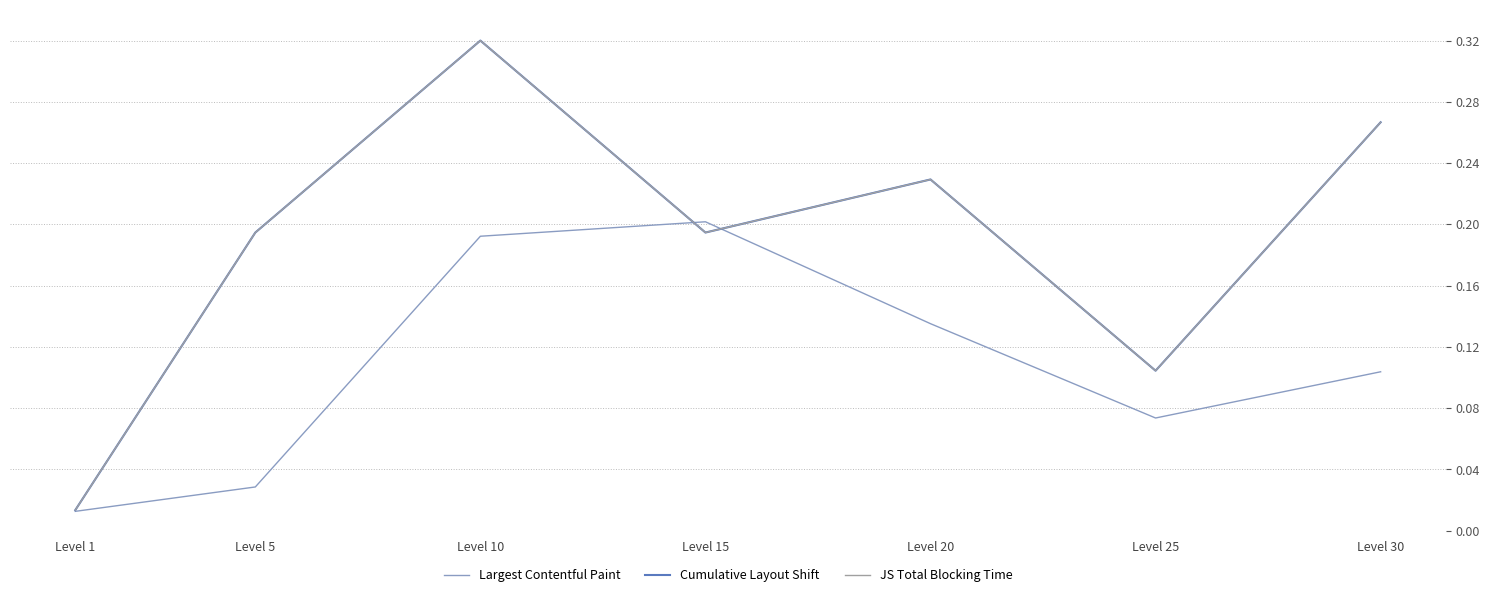

What is the difference between the second highest and second lowest values in the Largest Contentful Paint series?

0.2